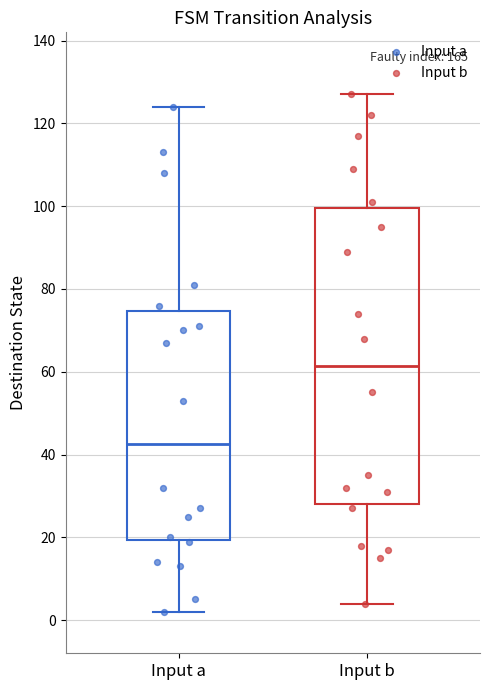

Reading left to right, transcribe this box plot: for each box, give where its median line is, the range the box spans, and where its two whiskers end, as read against the y-axis. The values are not printed on the chart, so give them approximately, as read against the axis.

Input a: median 42, box 20 to 74, whiskers 2 to 124
Input b: median 62, box 28 to 100, whiskers 4 to 128